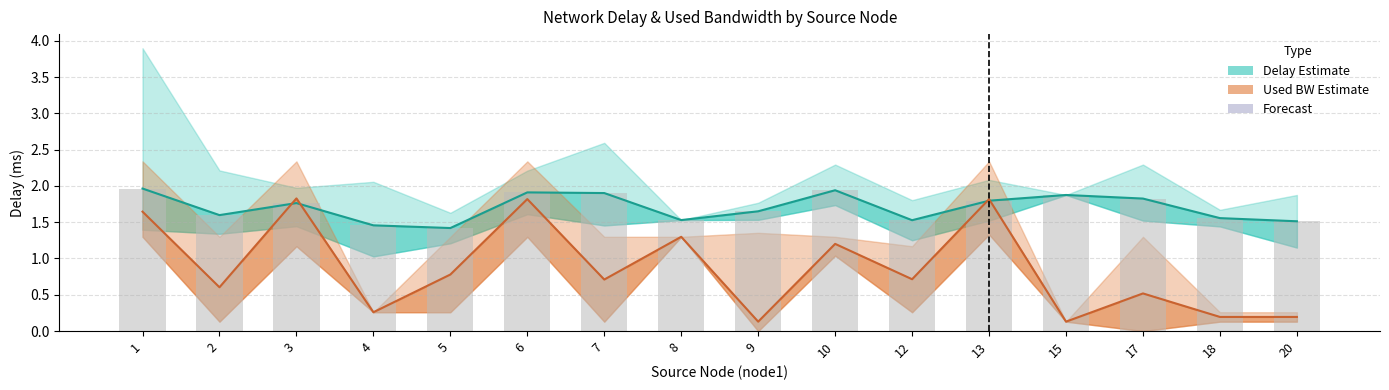

Which category has the highest value in the Delay (ms) series?

1